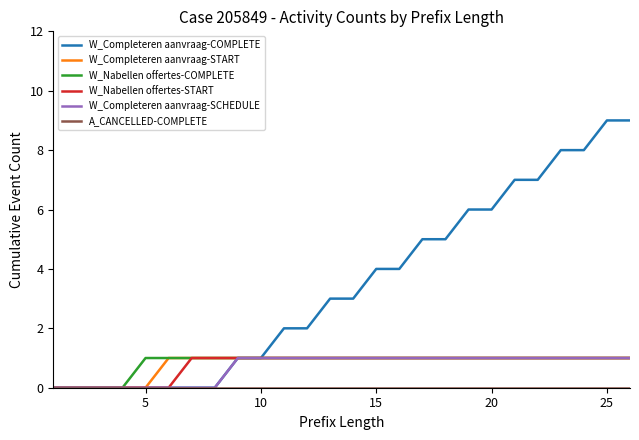

What is the difference between the maximum and minimum values in the W_Completeren aanvraag-SCHEDULE series?

1